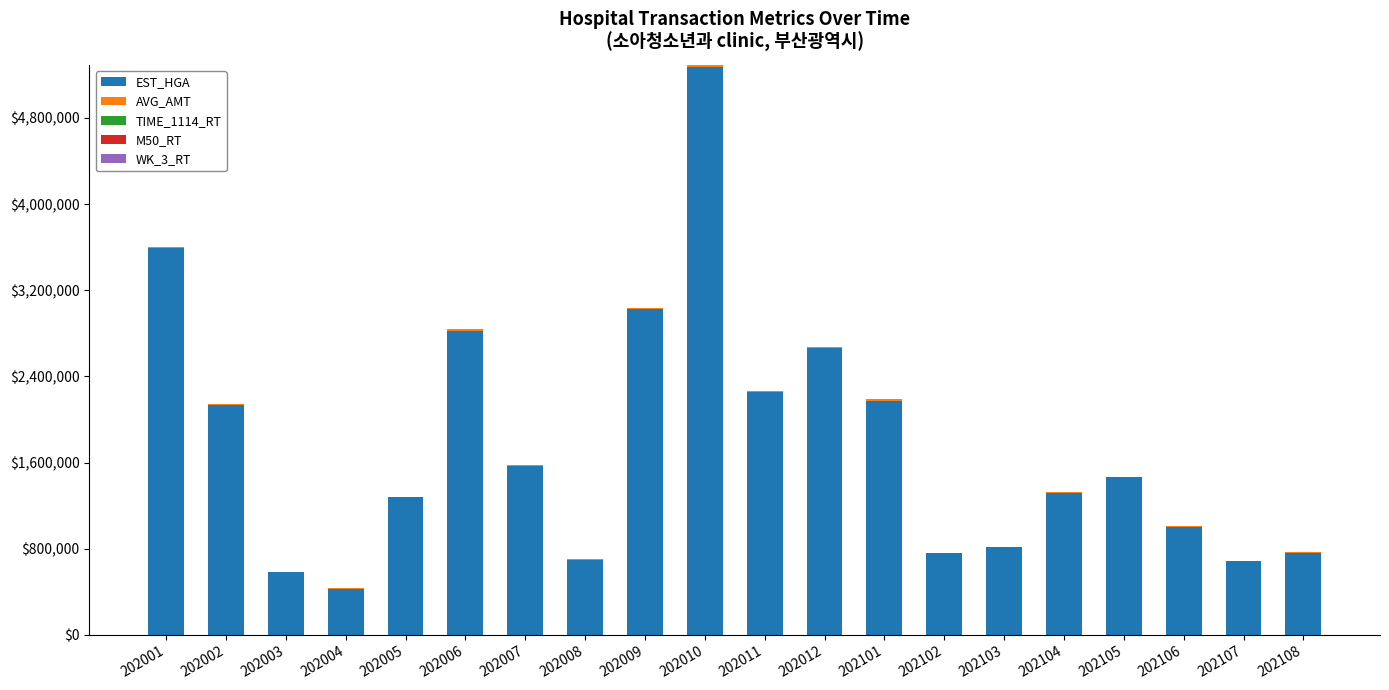

The EST_HGA series shows 1531102.0 at 202011. True or false?

False